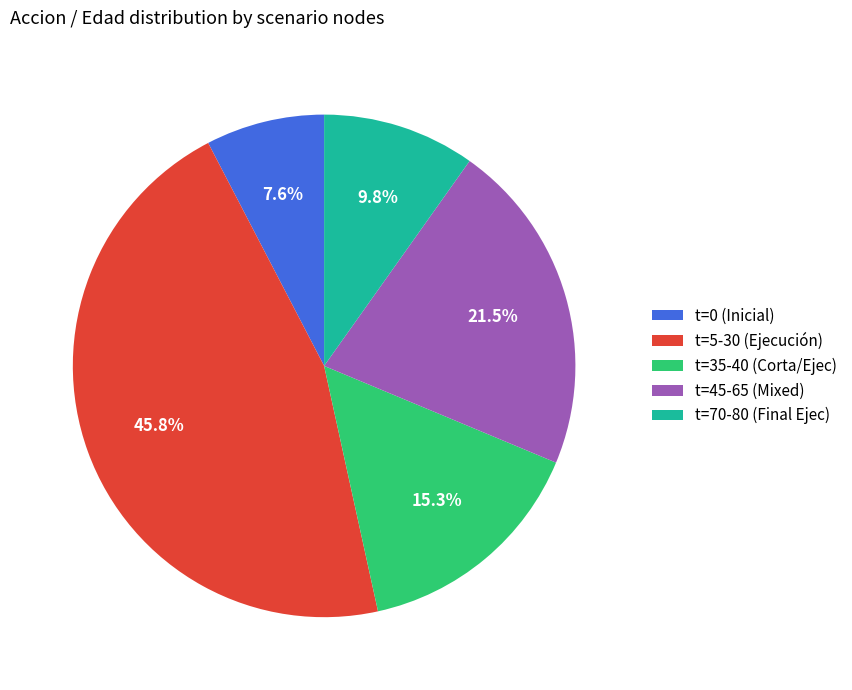

How many slices are in this pie chart?

5